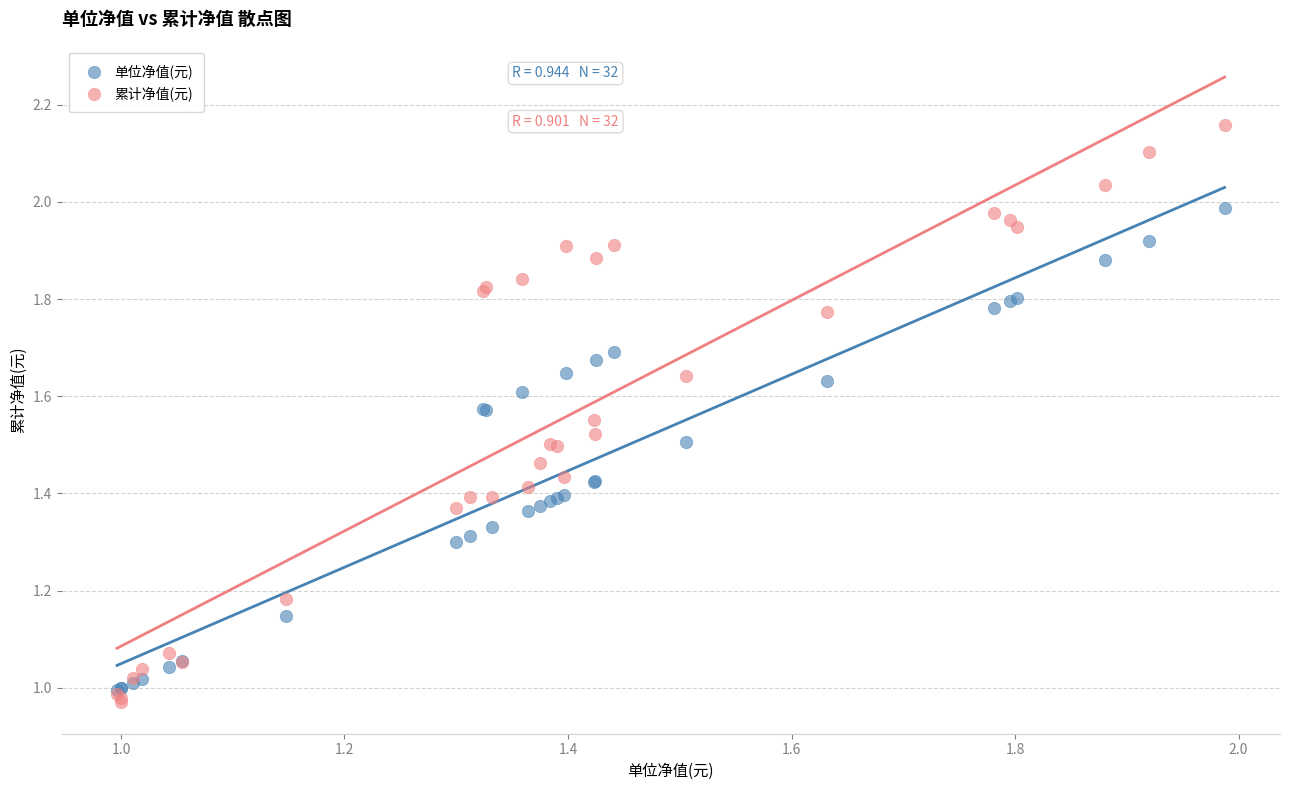

Which series reaches the minimum Y coordinate?

累计净值(元)